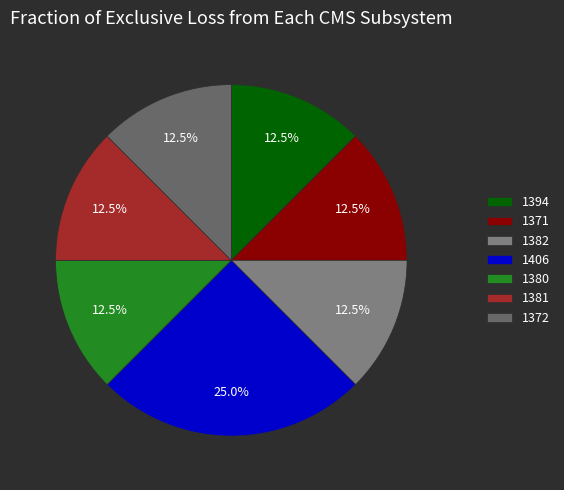

Is 1380 the majority of the pie?

No